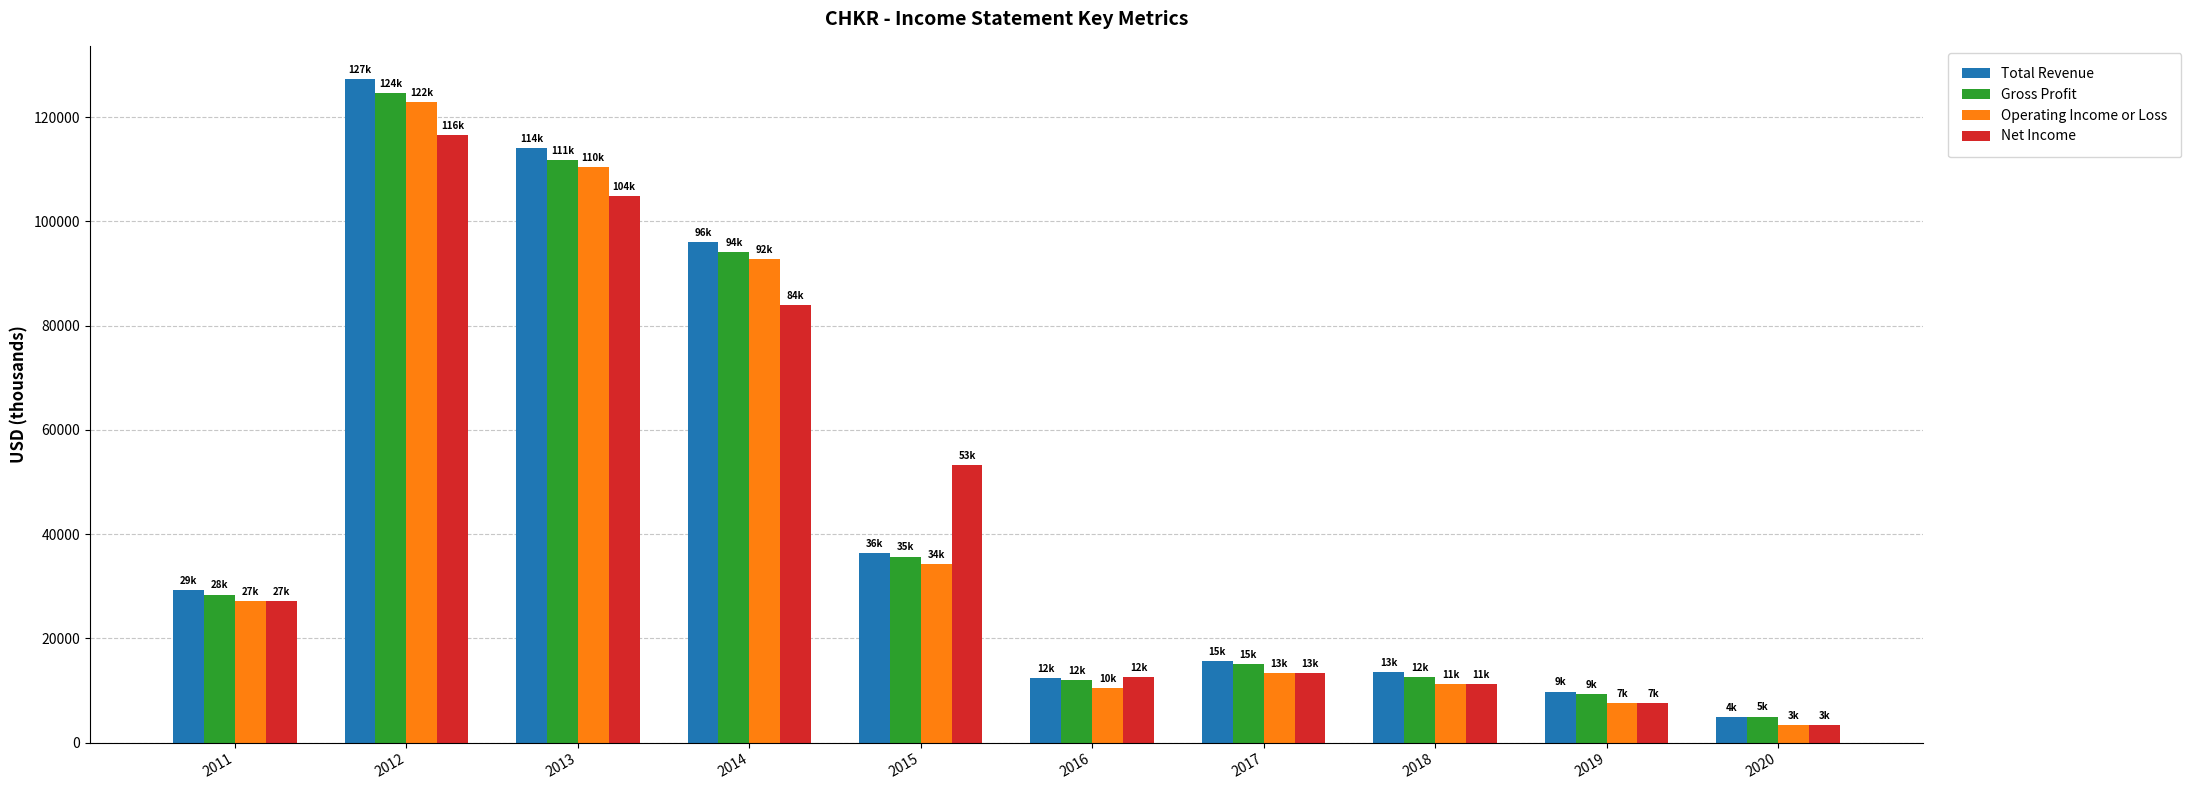

At which category is the sum across all series the highest?

2012